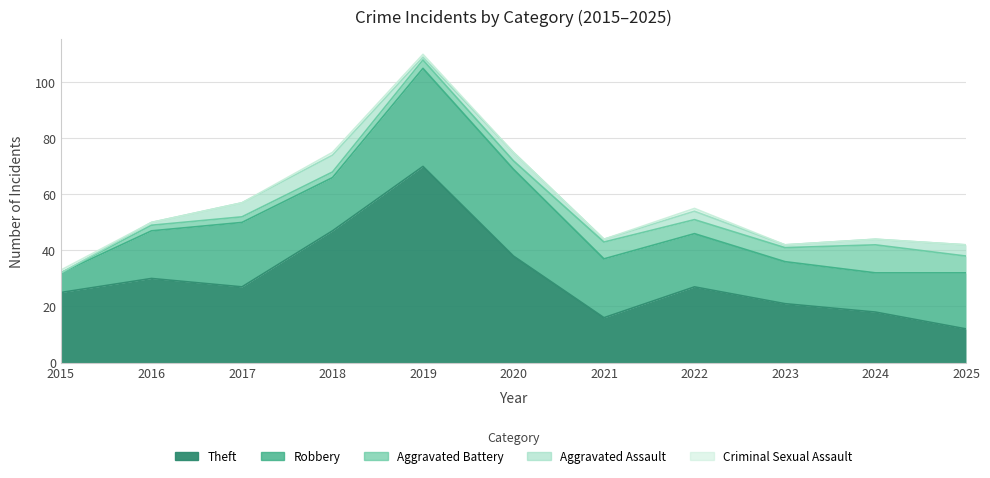

At which label does Robbery first exceed 19?

2017